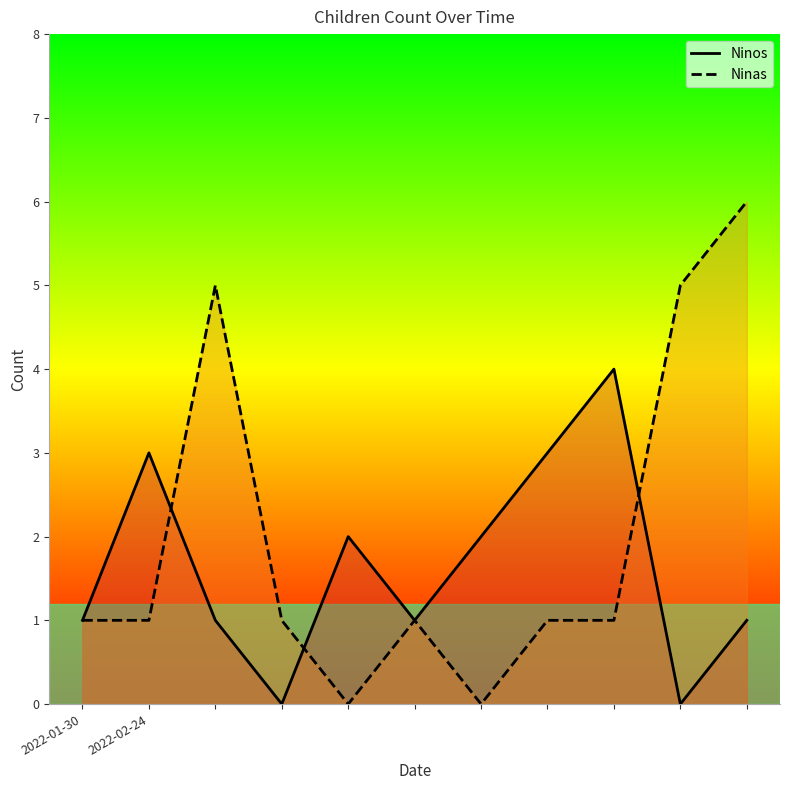

True or false: Ninas and Ninos intersect in this chart.

True